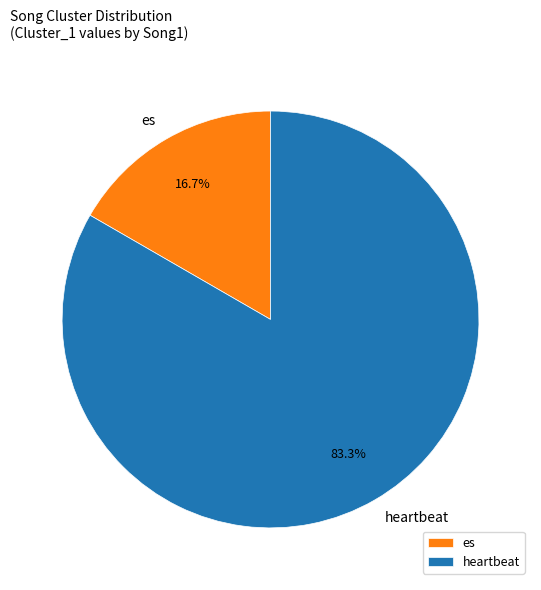

To the nearest percent, what portion does es represent?

17%